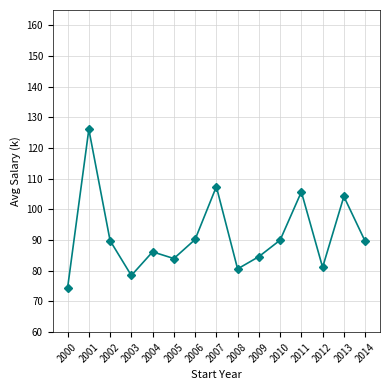

What is the sum of all values?

1372.6